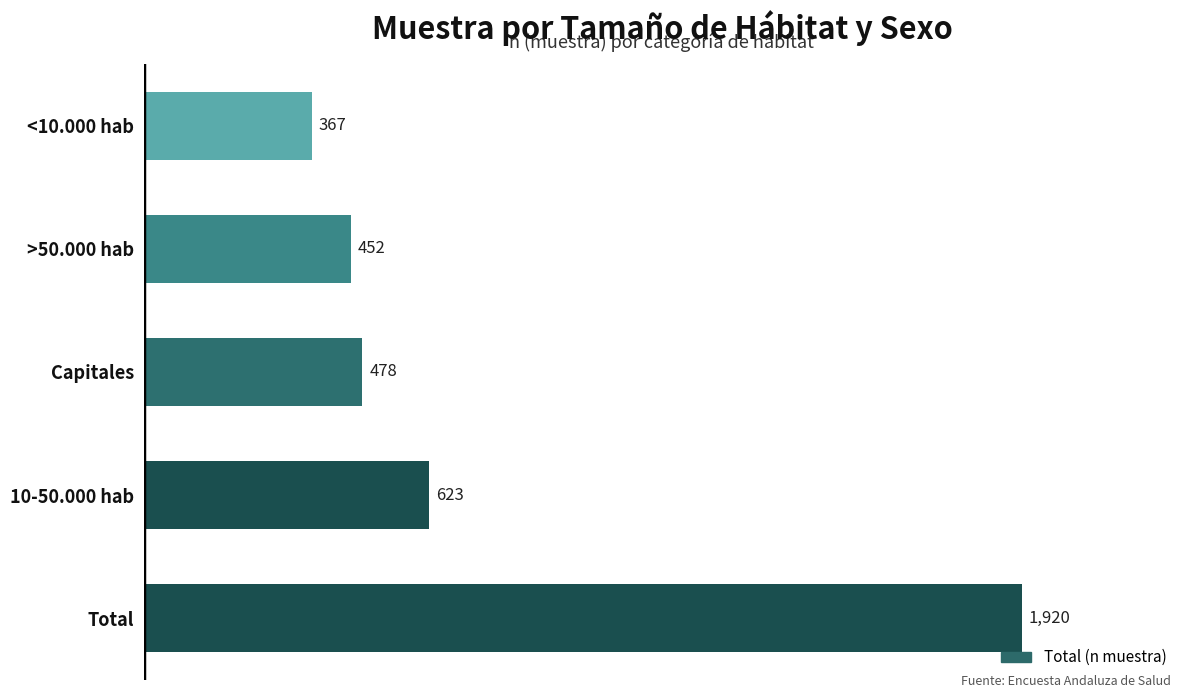

What is the change in value from 10-50.000 hab to >50.000 hab?

-171